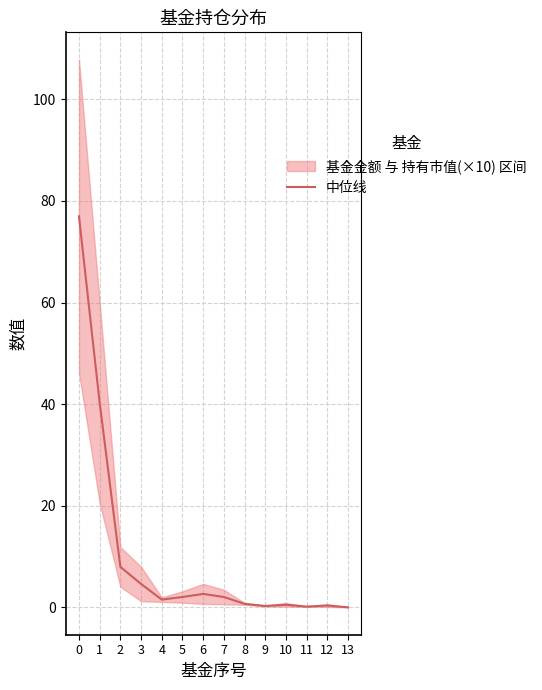

How many interior local valleys (lower than both neighbors) does the data have?

3